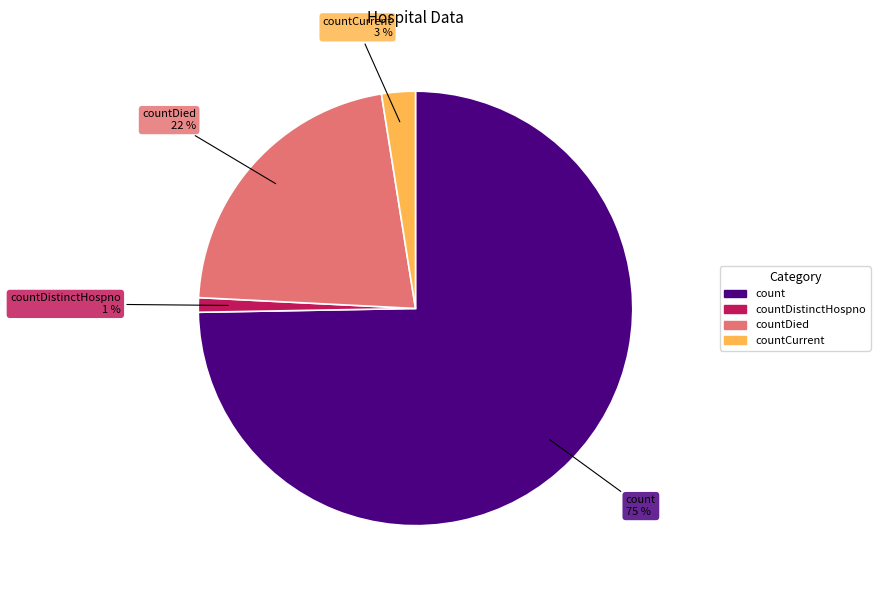

To the nearest percent, what is the average slice percentage?

25%